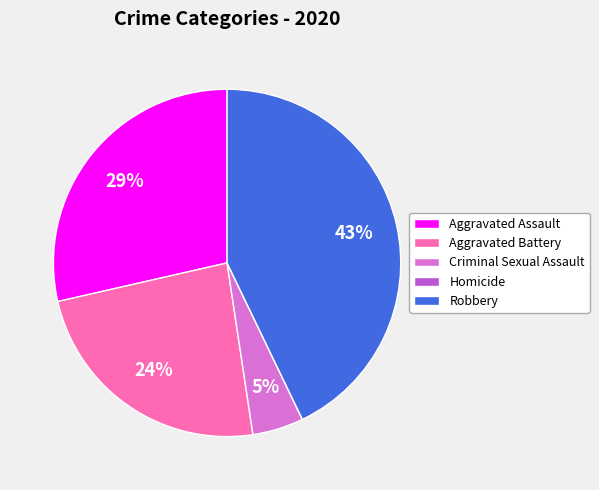

Which slice is the largest?

Robbery